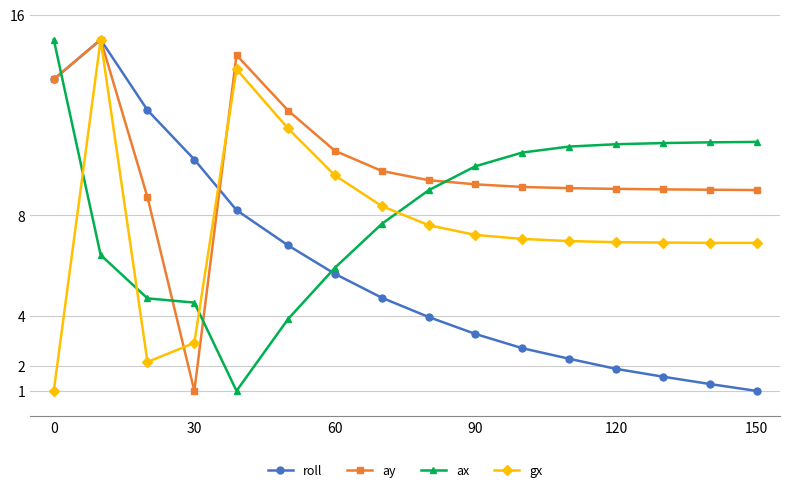

What is the value of the roll point at the 8th from the left?

4.7